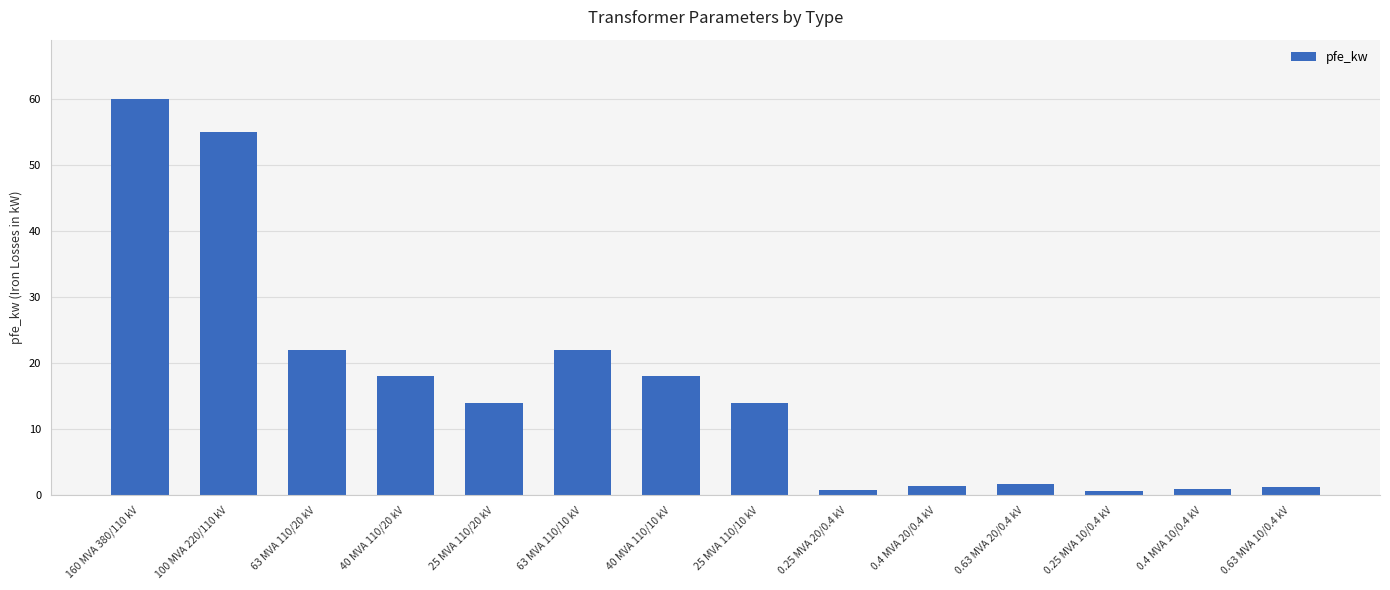

How many series are shown in this chart?

1